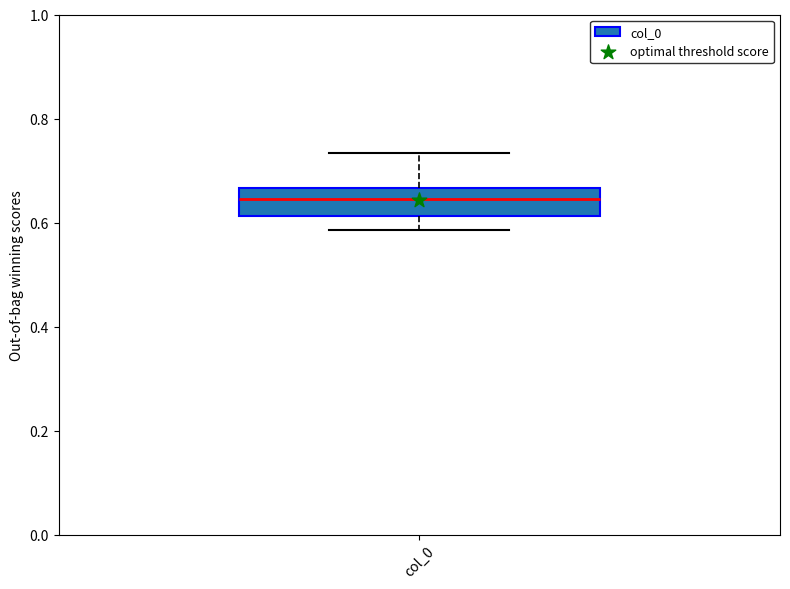

Read this box plot against the y-axis: the position of the median line, the range covered by the box, and the ends of both whiskers. The values are not printed on the chart, so give them approximately, as read against the axis.

median 0.64, box 0.62 to 0.66, whiskers 0.58 to 0.74